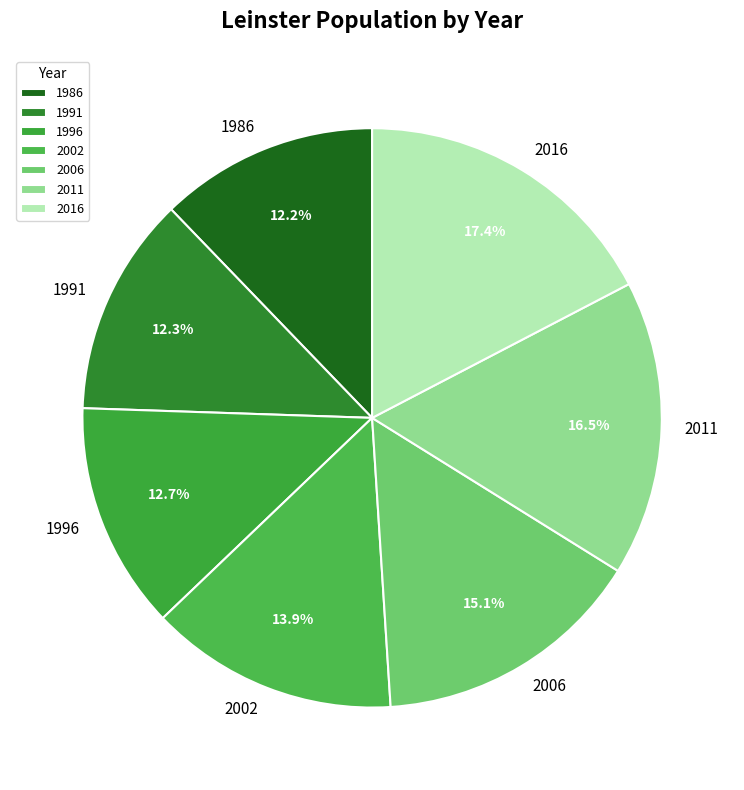

To the nearest percent, what is the average slice percentage?

14%